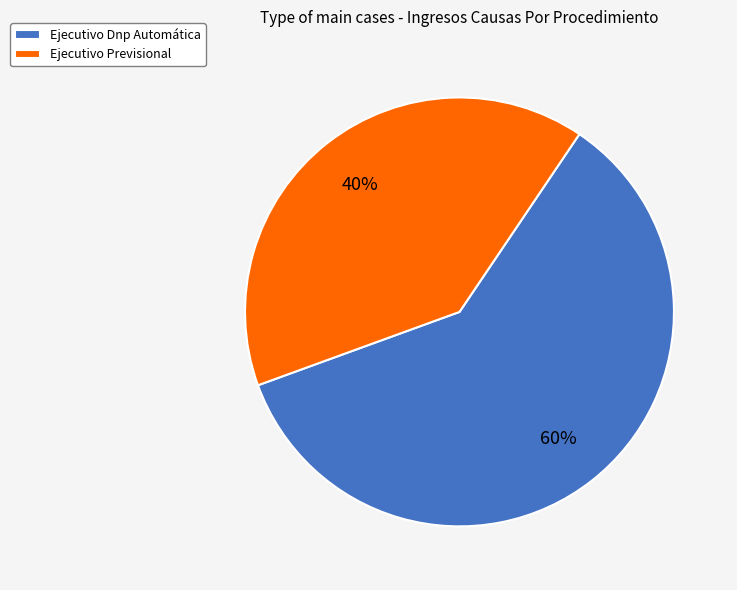

To the nearest percent, what is the combined percentage of Ejecutivo Previsional and Ejecutivo Dnp Automática?

100%